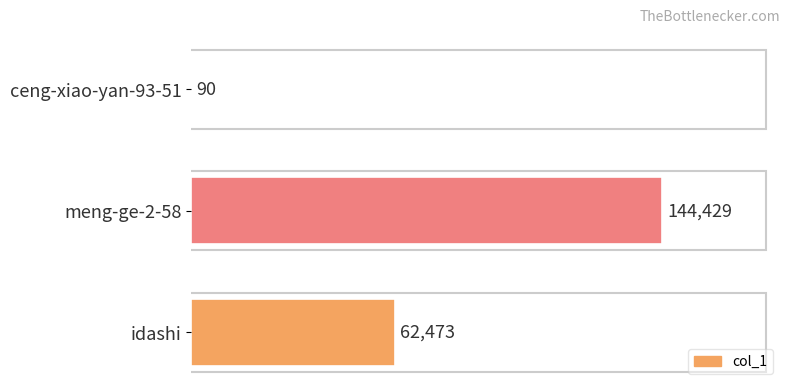

What is the greatest value displayed?

144429